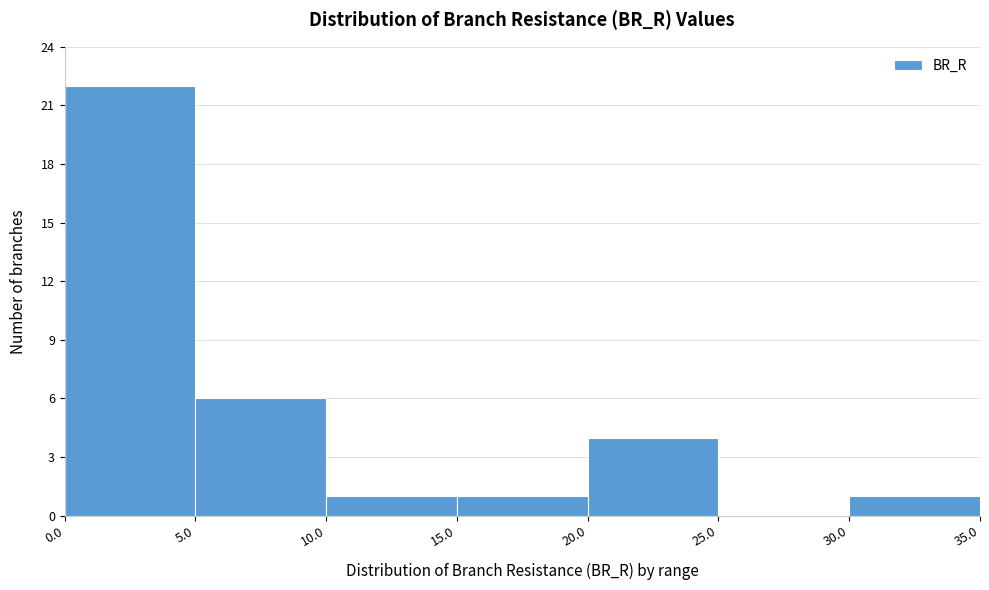

Which range on the x-axis has the tallest bar?

0.0 to 5.0